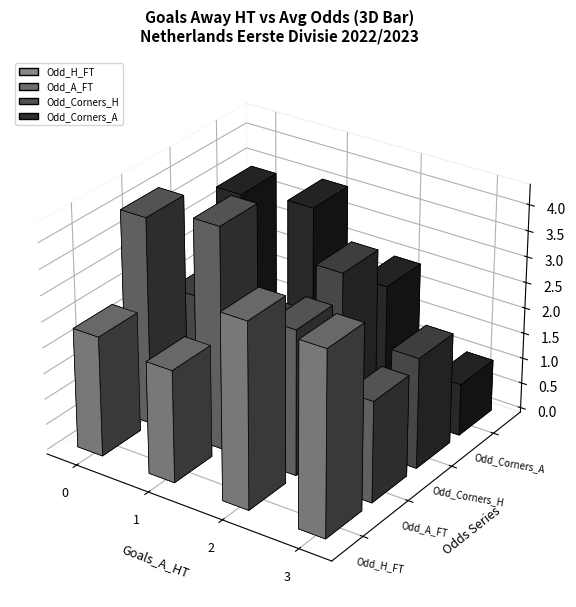

What are all the series names shown in the legend?

Odd_H_FT, Odd_A_FT, Odd_Corners_H, Odd_Corners_A